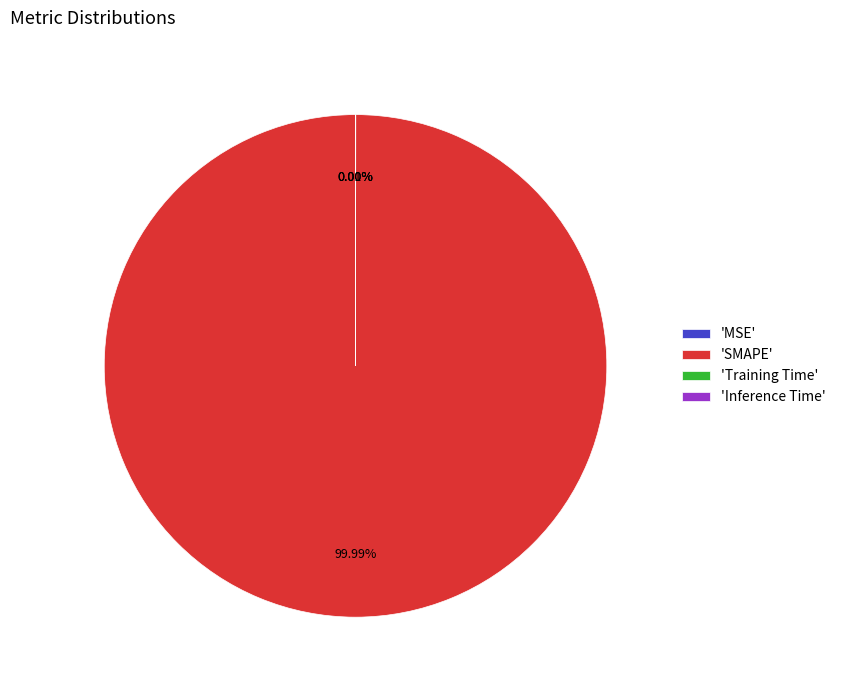

Which category has the biggest portion of the pie?

'SMAPE'